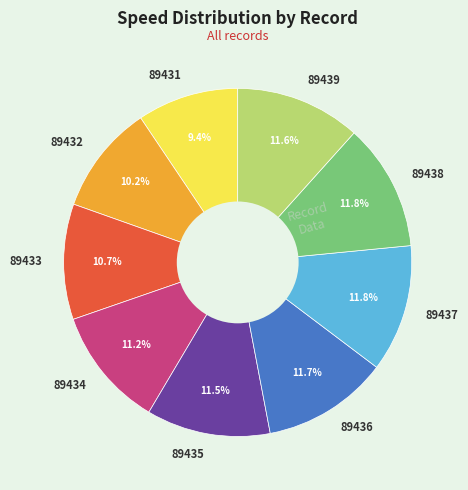

Approximately how many times larger is the value at 89433 compared to 89434?

1.0